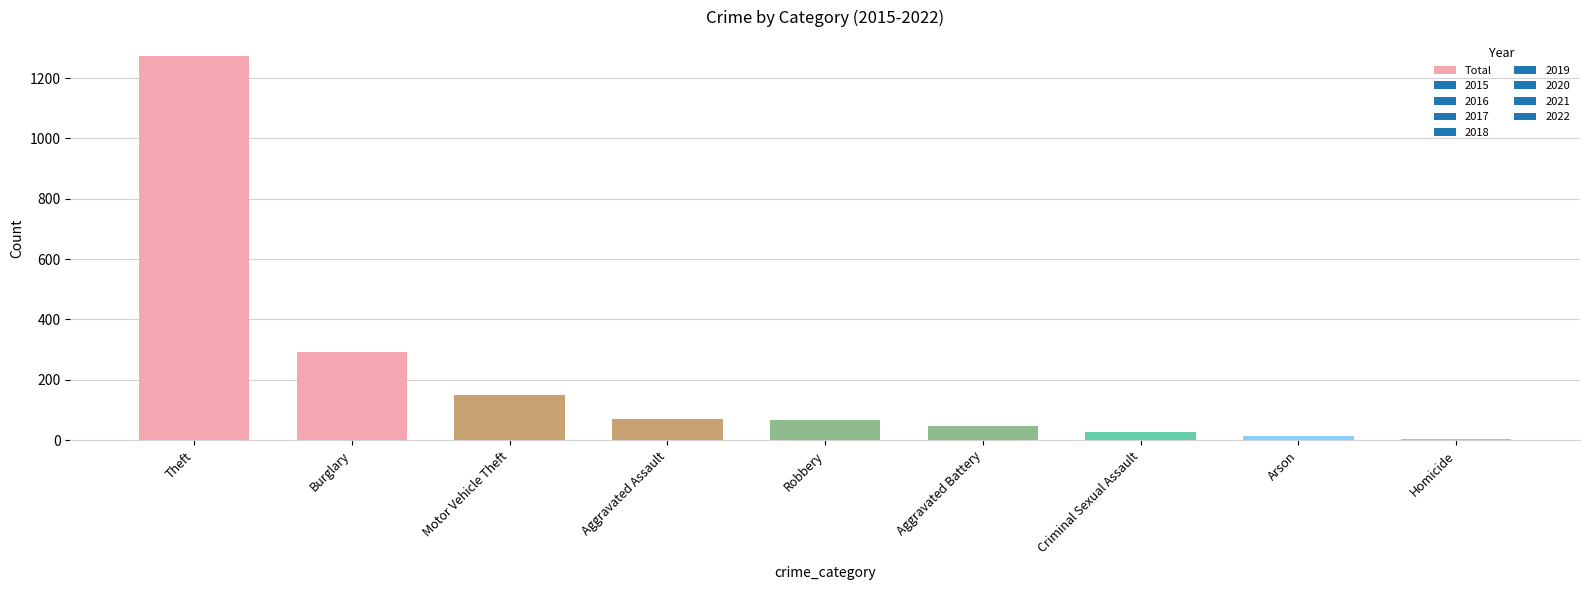

What is the sum of all values?

1938